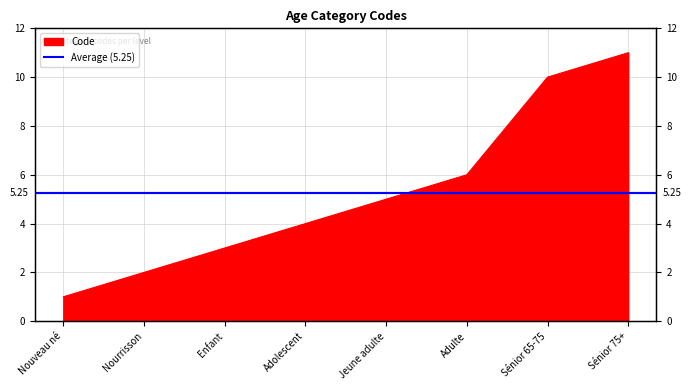

Reading right to left, what are all the values shown in this chart?

11	10	6	5	4	3	2	1